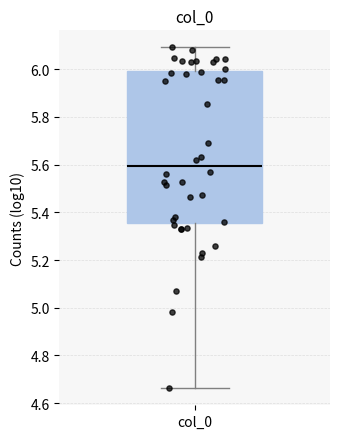

Transcribe this box plot: give where the median line is, the range the box spans, and where the two whiskers end, as read against the y-axis. The values are not printed on the chart, so give them approximately, as read against the axis.

median 5.60, box 5.36 to 6.00, whiskers 4.66 to 6.10